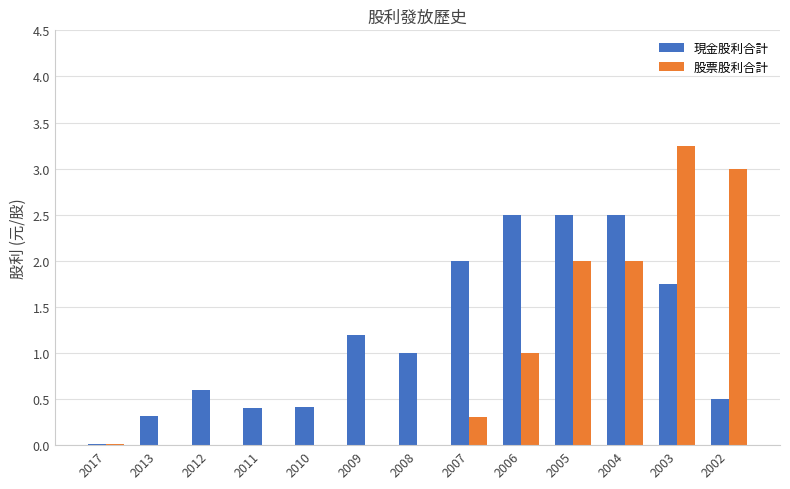

True or false: 股票股利合計 has a value of 1.0 at 2006.

True